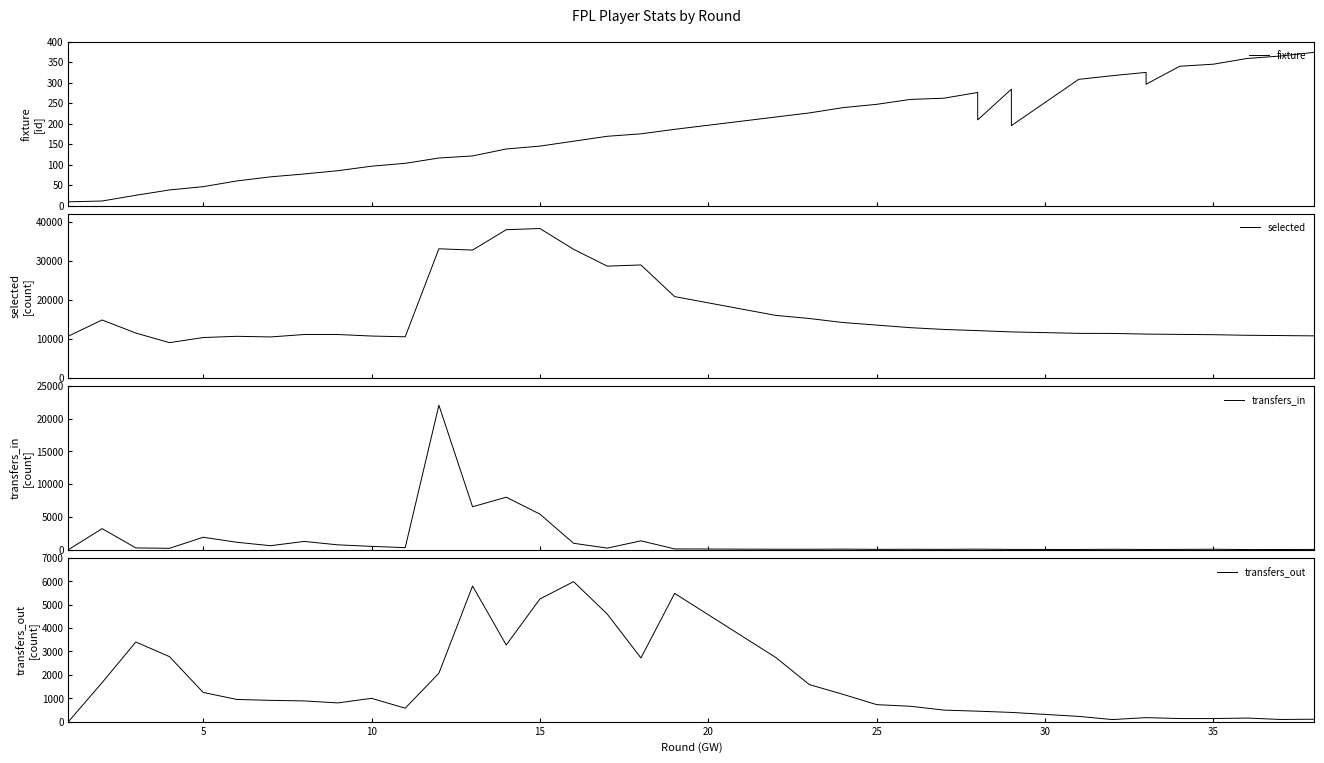

How many values in the selected series are below 11703?

19